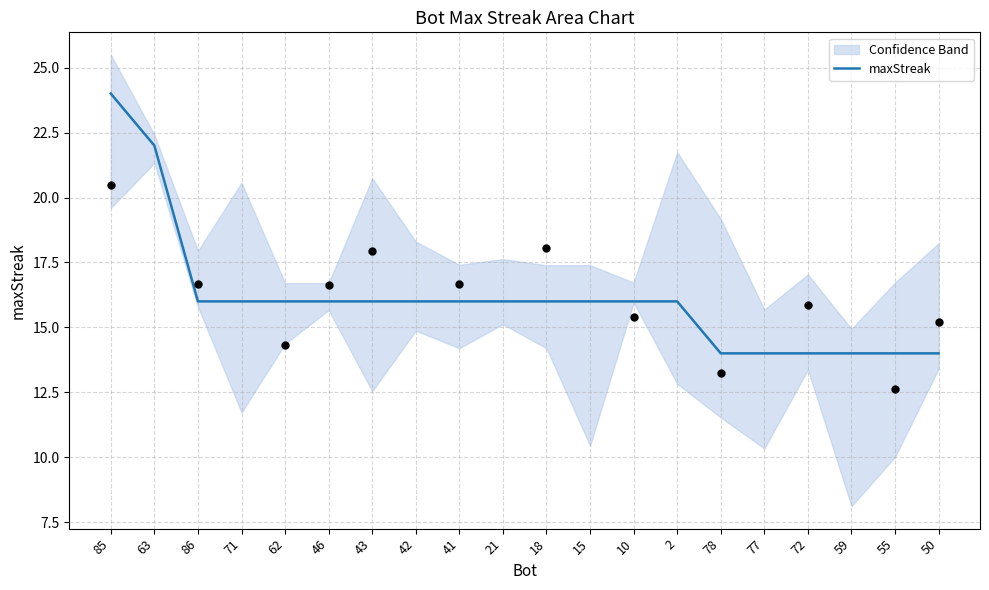

Approximately how many times larger is the value at 18 compared to 71?

1.0